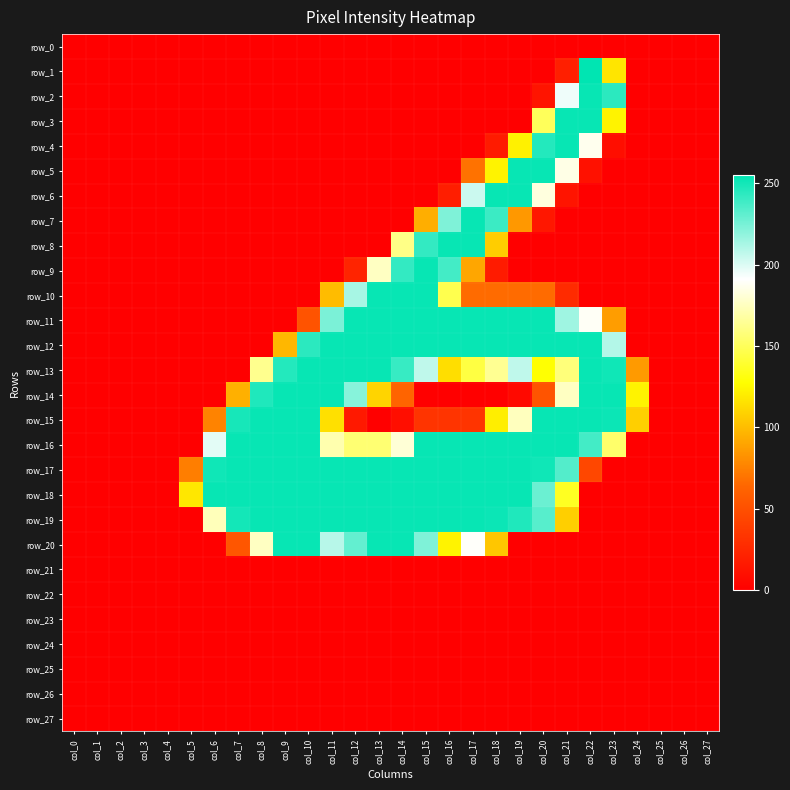

Which has a higher value, col_4 or col_24?

col_4